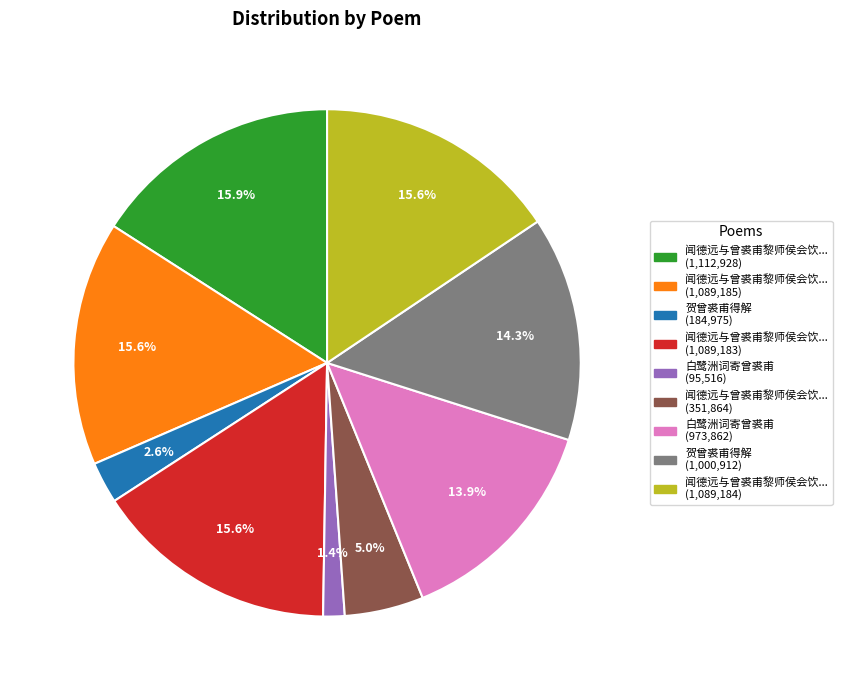

Is there a majority slice in this chart?

No